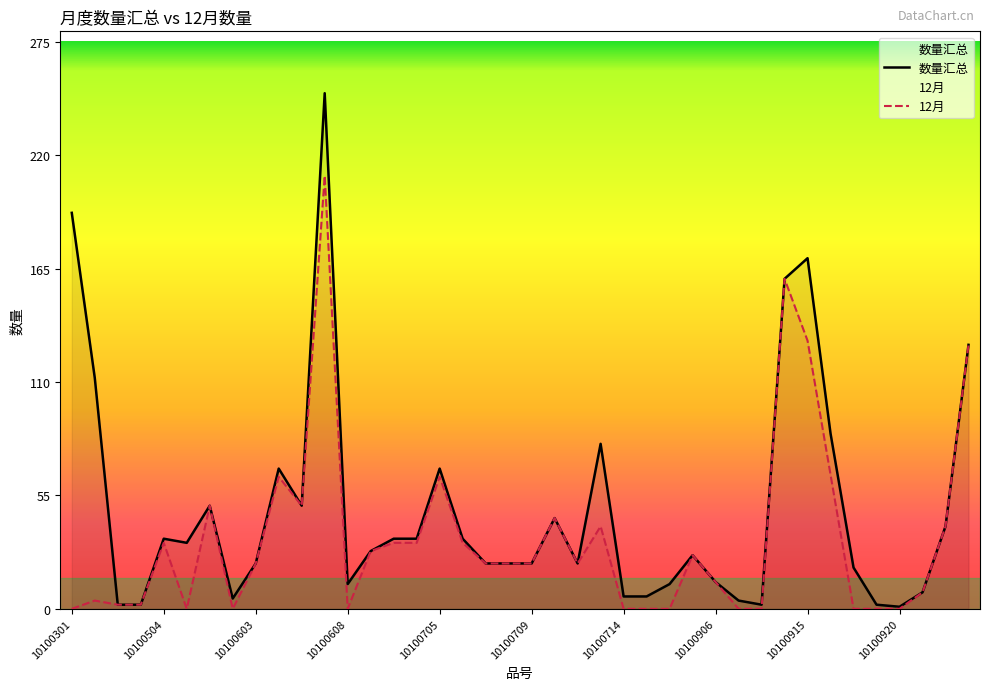

Where does the 数量汇总 series first go above 28?

10100301